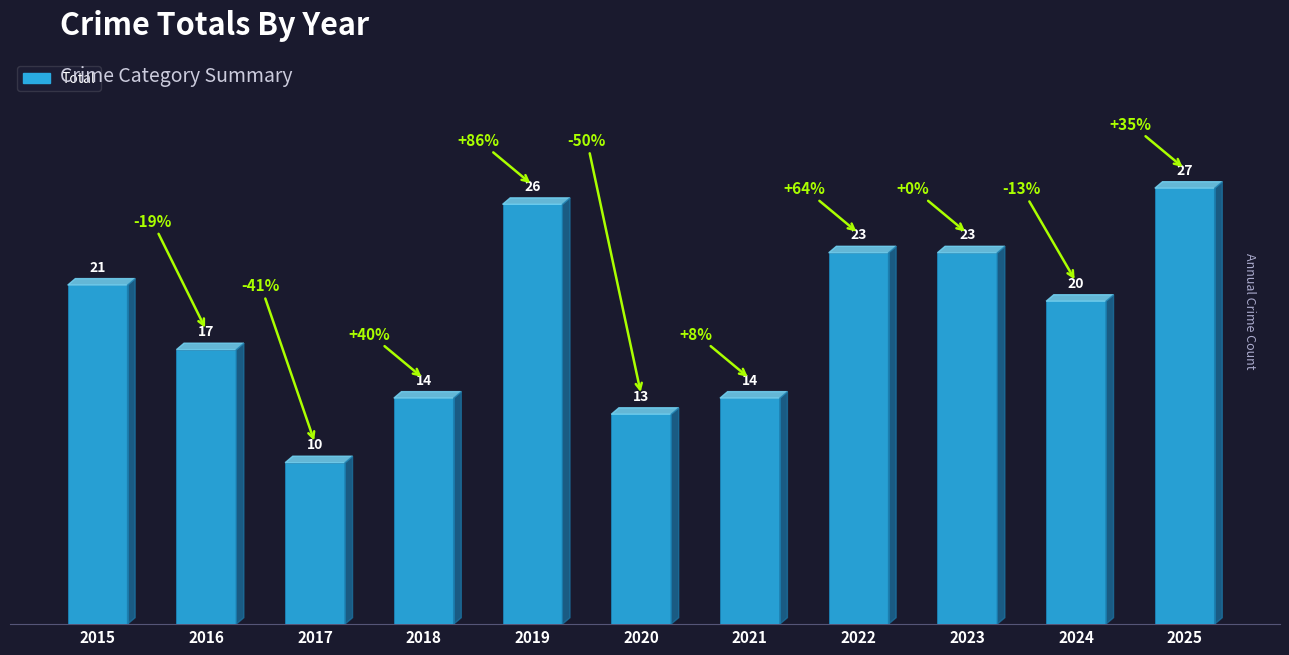

At which label is the value closest to 18?

2016